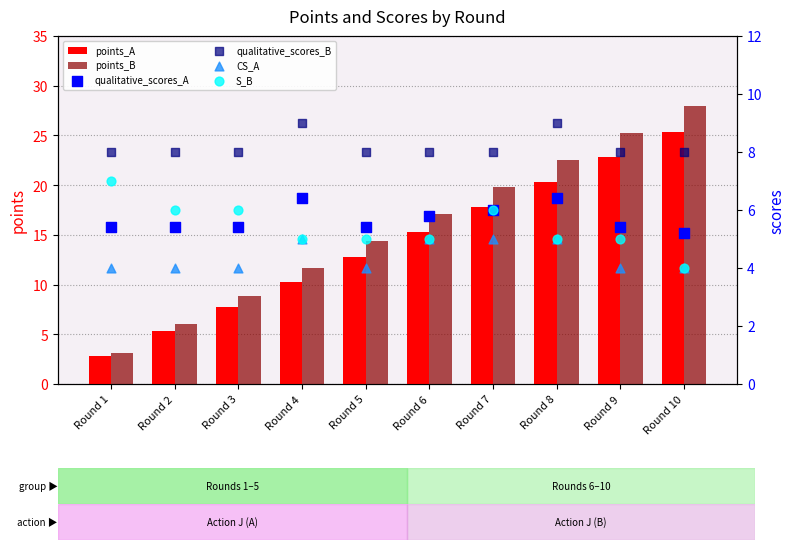

Which series has the largest total across all categories?

points_B